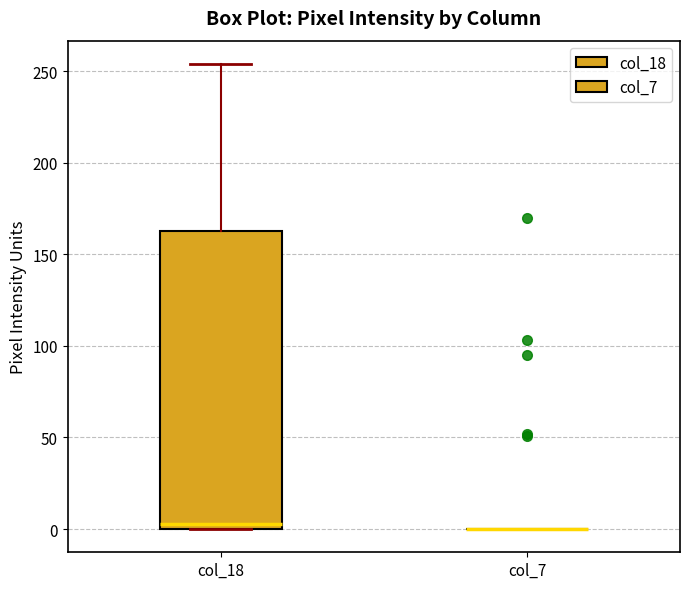

Comparing the boxes themselves (not the whiskers), which one is the tallest?

col_18